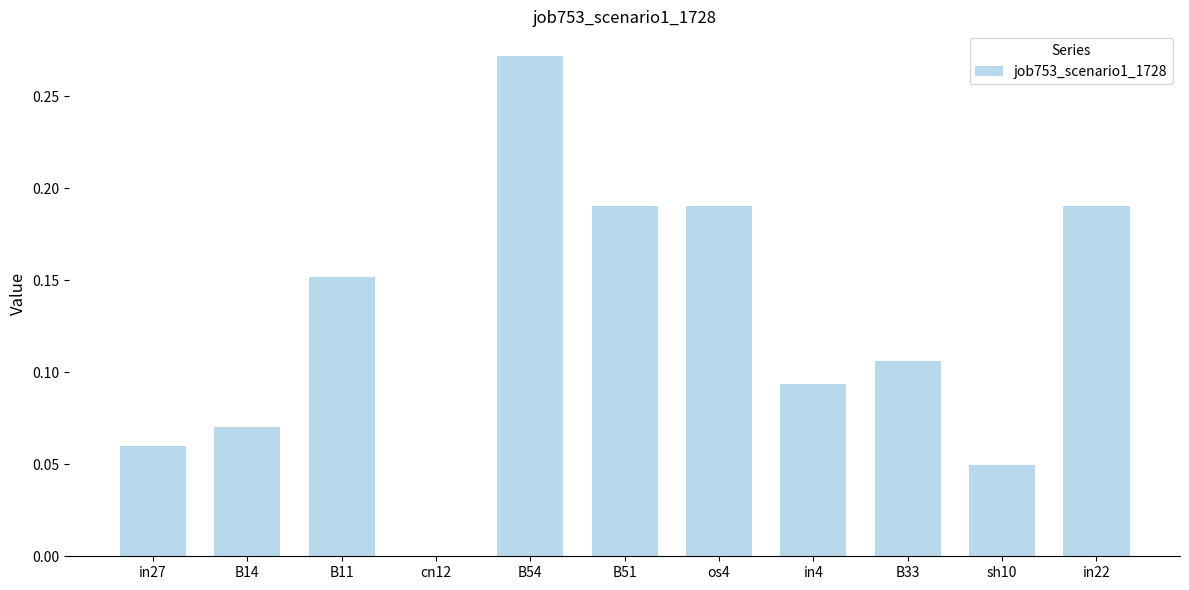

Which category has the highest value across all series?

B54